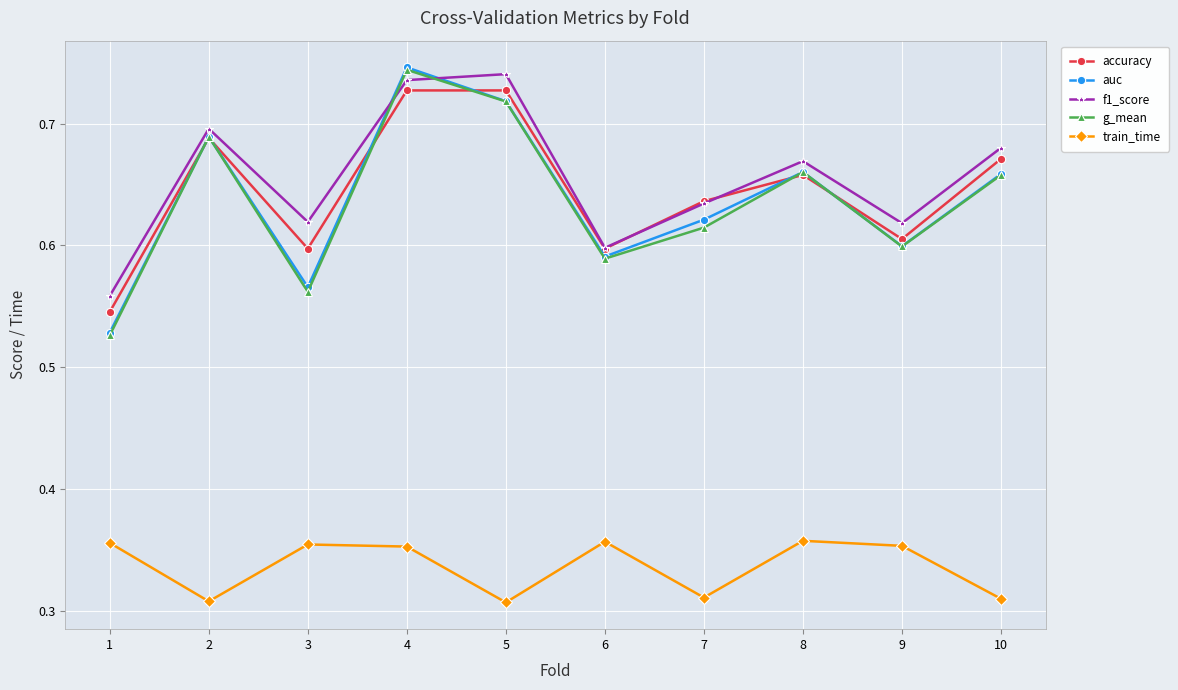

Which category has the highest value in the auc series?

4